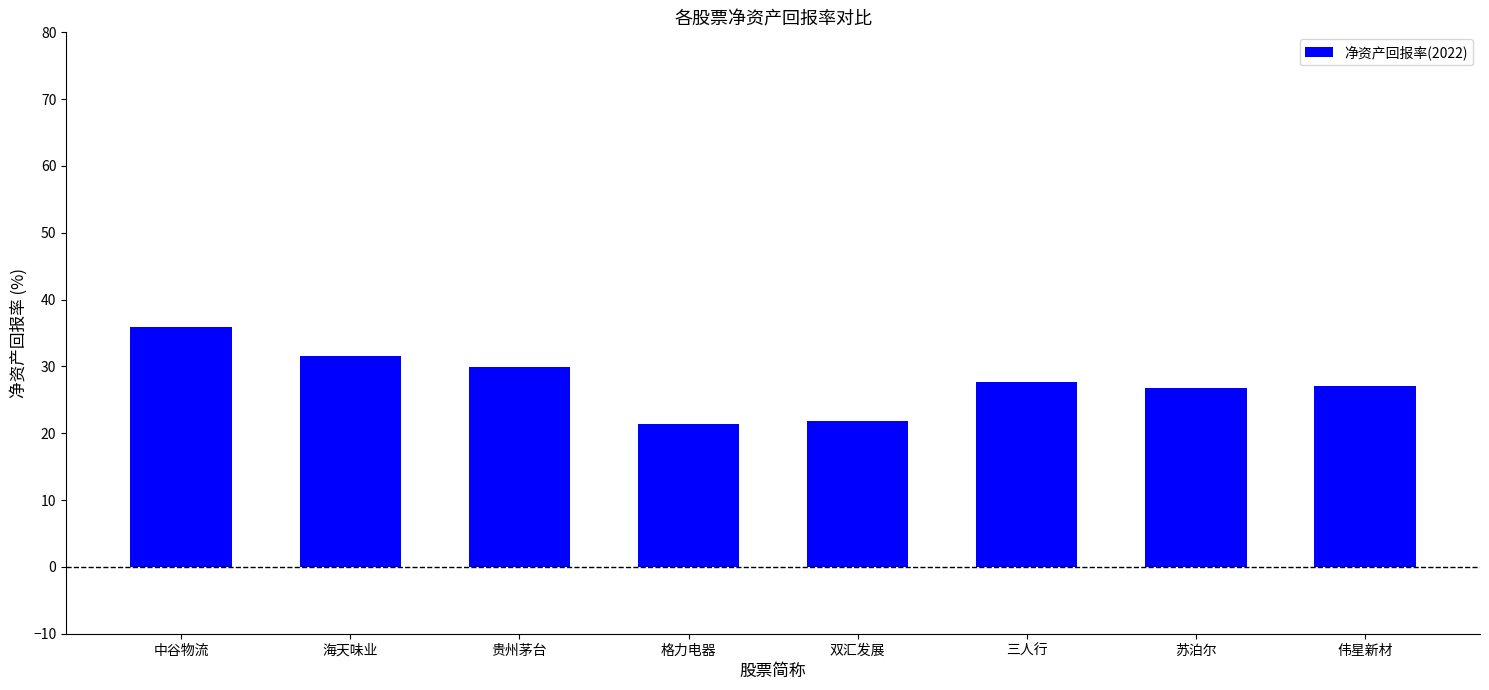

Does the chart contain any negative values?

No